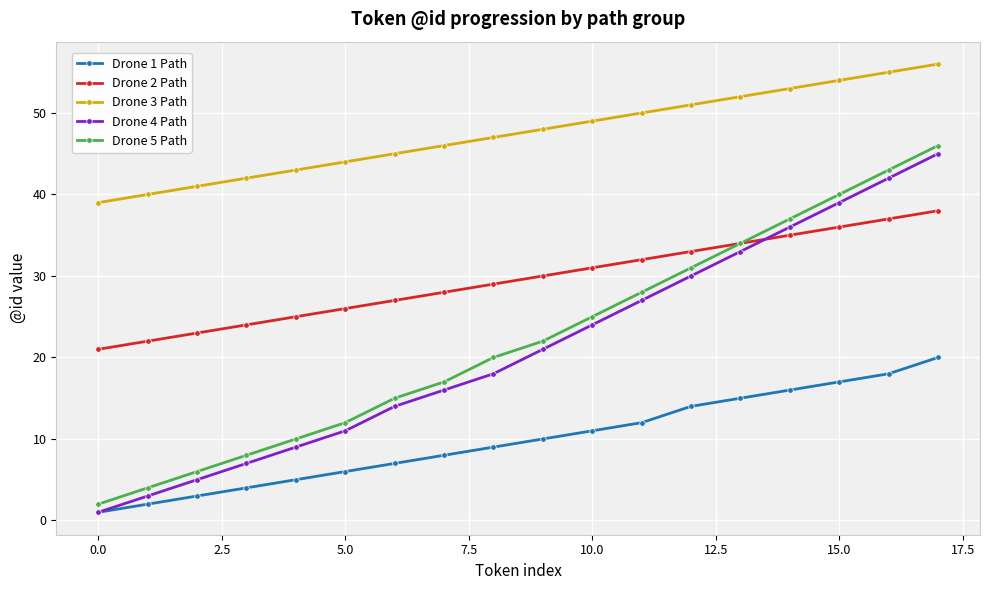

Which series has the largest total across all categories?

Drone 3 Path